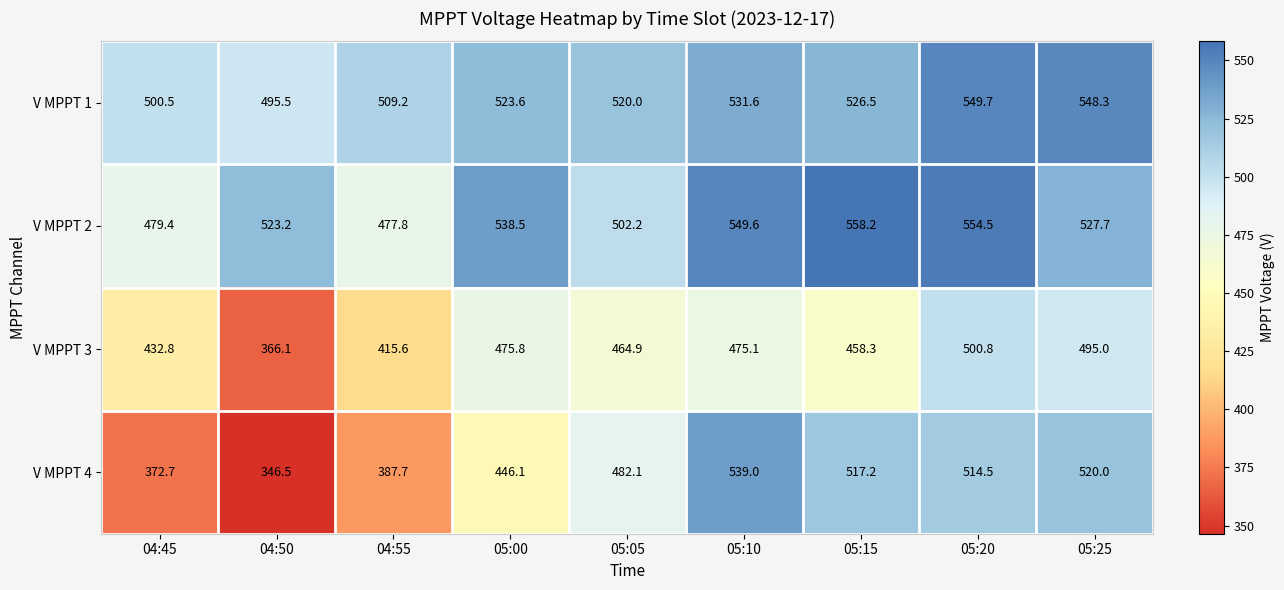

How many series are shown in this chart?

4